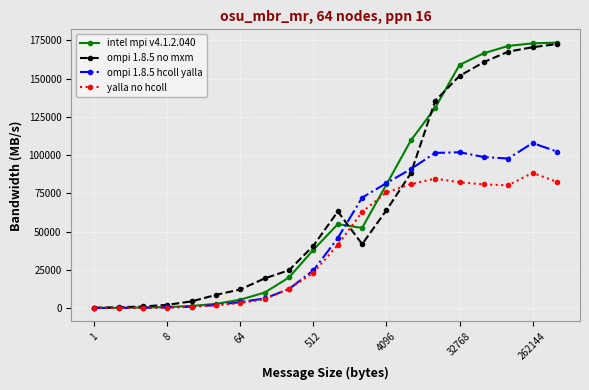

Which series has the largest range (max minus min)?

intel mpi v4.1.2.040